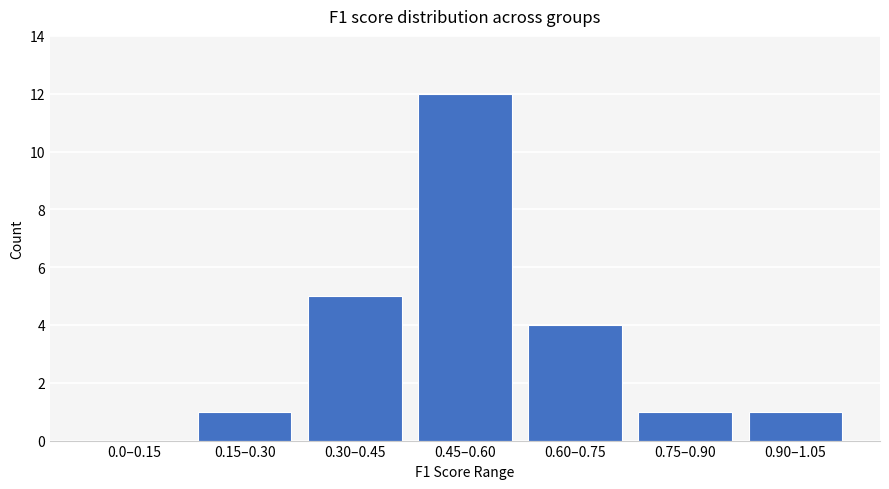

Reading left to right, extract all data points from this chart.

0.0–0.15=0	0.15–0.30=1	0.30–0.45=5	0.45–0.60=12	0.60–0.75=4	0.75–0.90=1	0.90–1.05=1